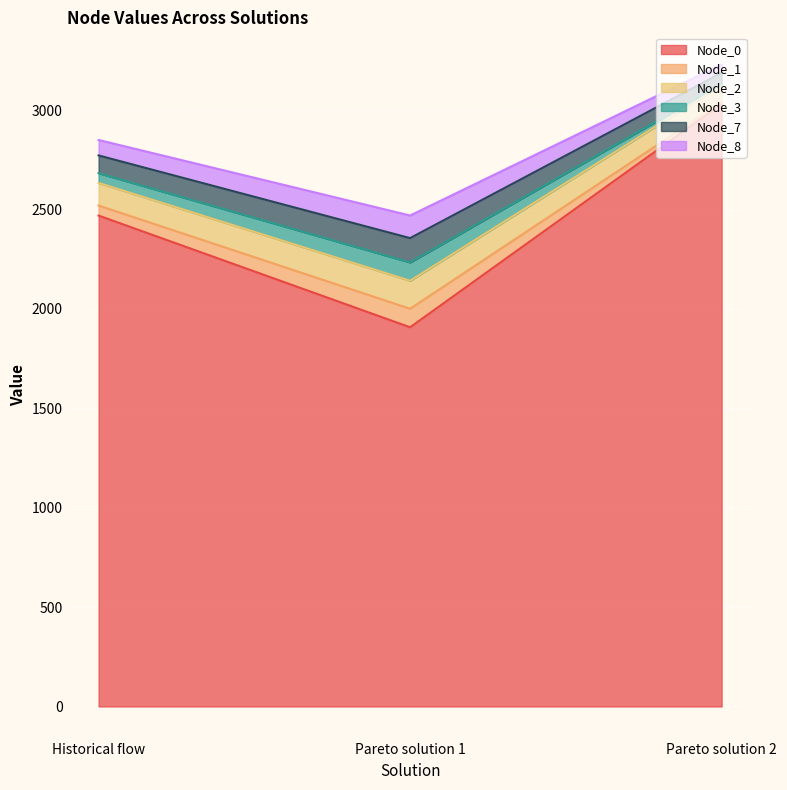

Which has a higher value, Pareto solution 1 or Pareto solution 2?

Pareto solution 2